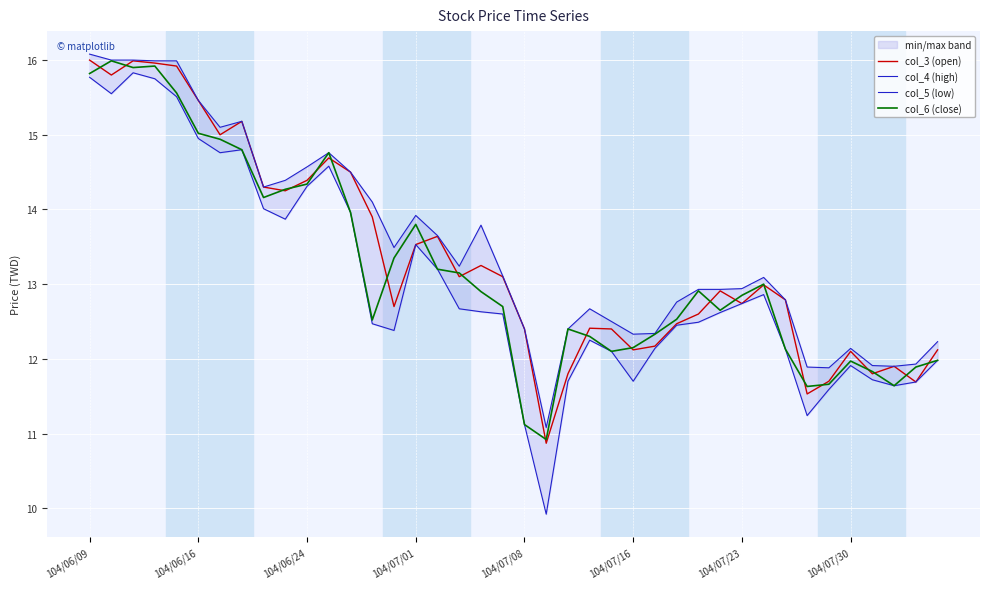

In col_4 (high), how many points are higher than both neighbors (excluding endpoints)?

7